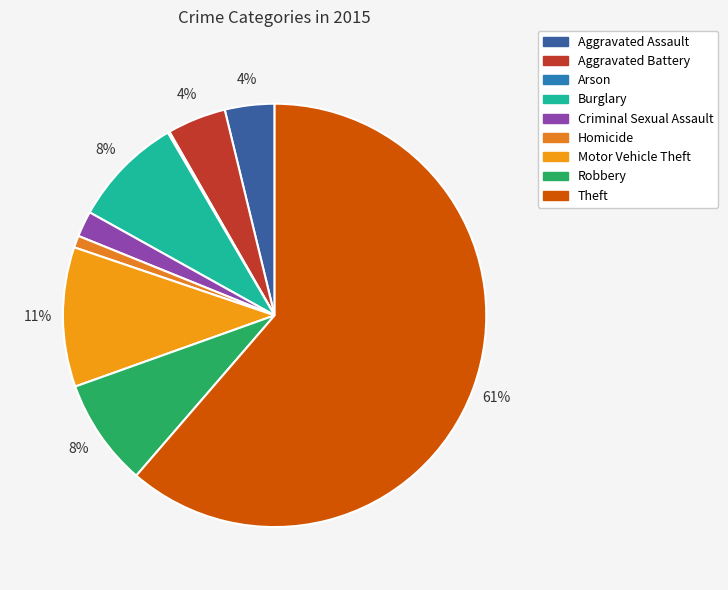

To the nearest percent, what percentage of the pie is Aggravated Battery?

4%